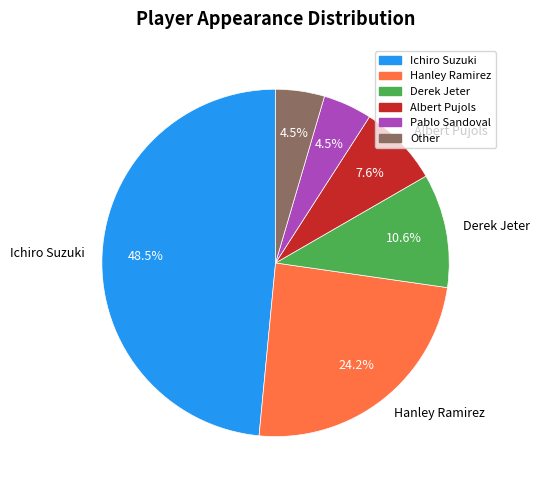

Does Other represent more than half of the total?

No